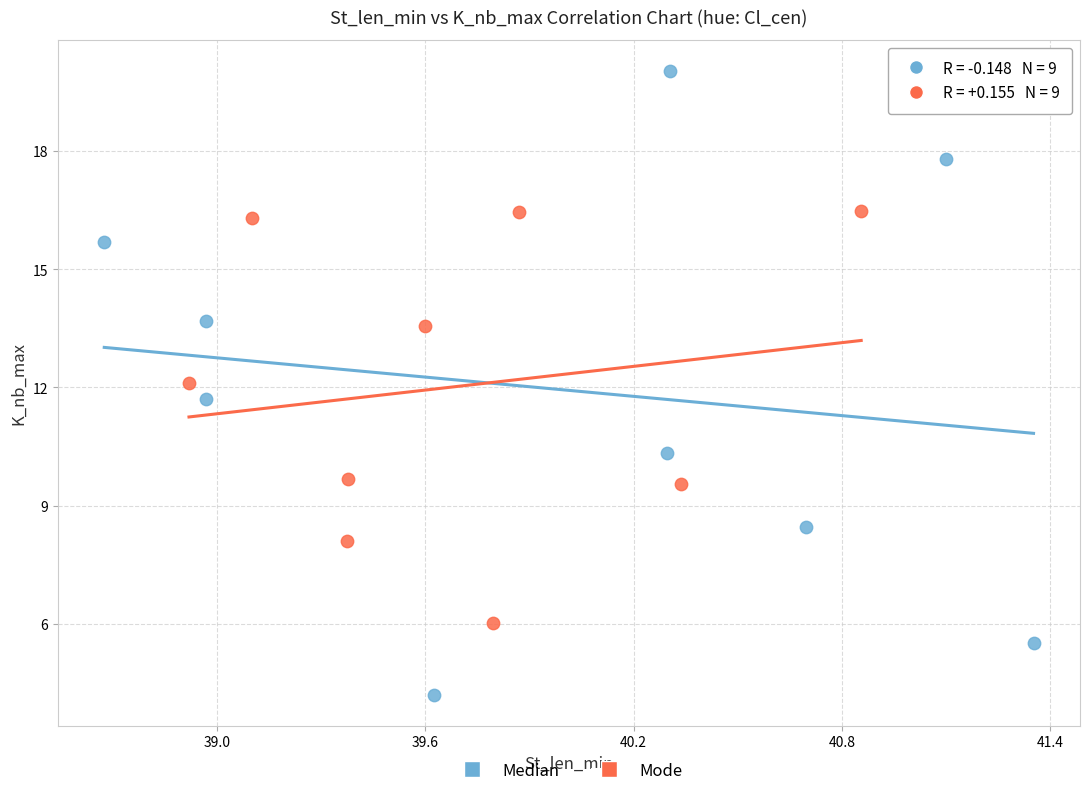

Which series has the largest Y range (max minus min)?

Median